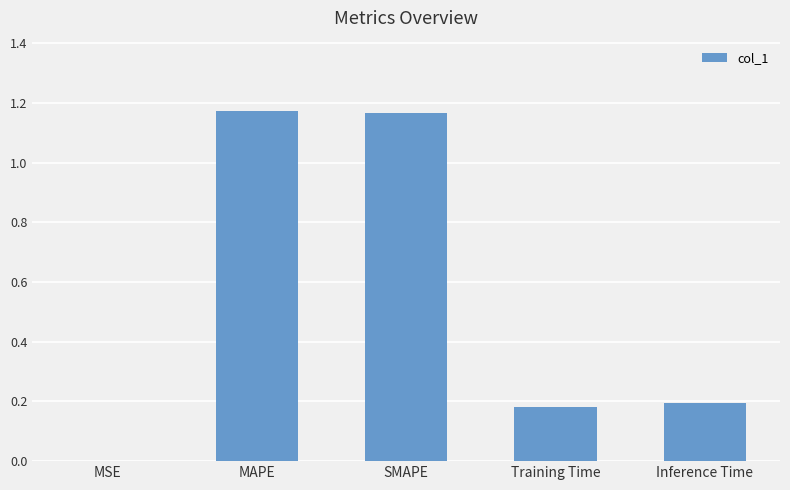

Are the bars grouped side by side (vs. stacked)?

No